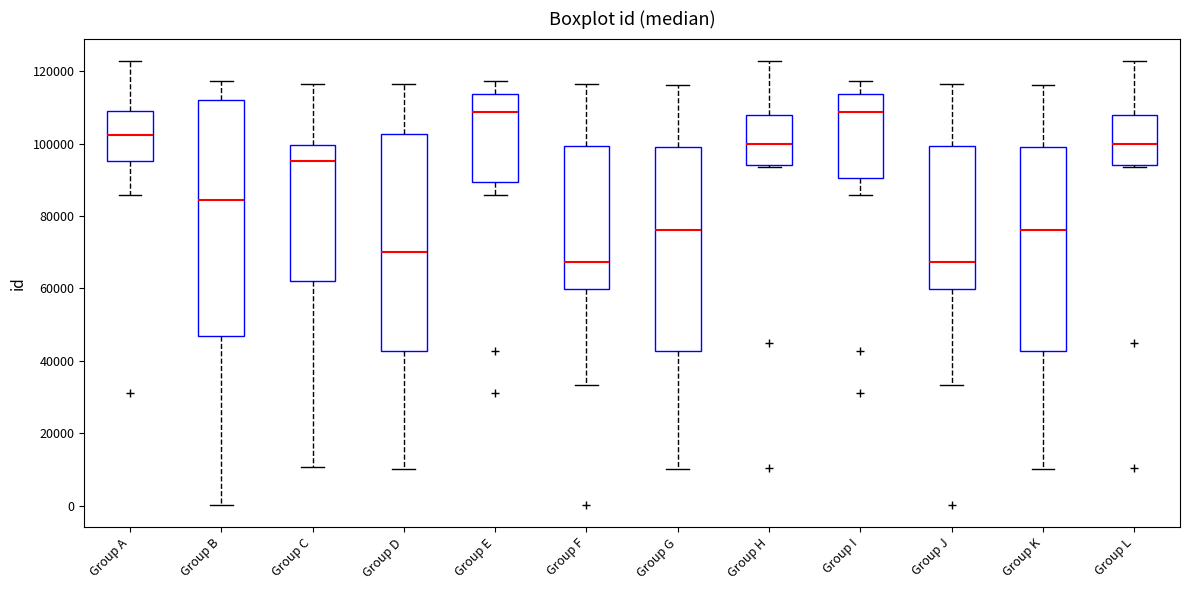

Reading left to right, transcribe this box plot: for each box, give where its median line is, the range the box spans, and where its two whiskers end, as read against the y-axis. The values are not printed on the chart, so give them approximately, as read against the axis.

Group A: median 102000, box 96000 to 108000, whiskers 86000 to 122000
Group B: median 84000, box 46000 to 112000, whiskers 0 to 118000
Group C: median 96000, box 62000 to 100000, whiskers 10000 to 116000
Group D: median 70000, box 42000 to 102000, whiskers 10000 to 116000
Group E: median 108000, box 90000 to 114000, whiskers 86000 to 118000
Group F: median 68000, box 60000 to 100000, whiskers 34000 to 116000
Group G: median 76000, box 42000 to 100000, whiskers 10000 to 116000
Group H: median 100000, box 94000 to 108000, whiskers 94000 to 122000
Group I: median 108000, box 90000 to 114000, whiskers 86000 to 118000
Group J: median 68000, box 60000 to 100000, whiskers 34000 to 116000
Group K: median 76000, box 42000 to 100000, whiskers 10000 to 116000
Group L: median 100000, box 94000 to 108000, whiskers 94000 to 122000